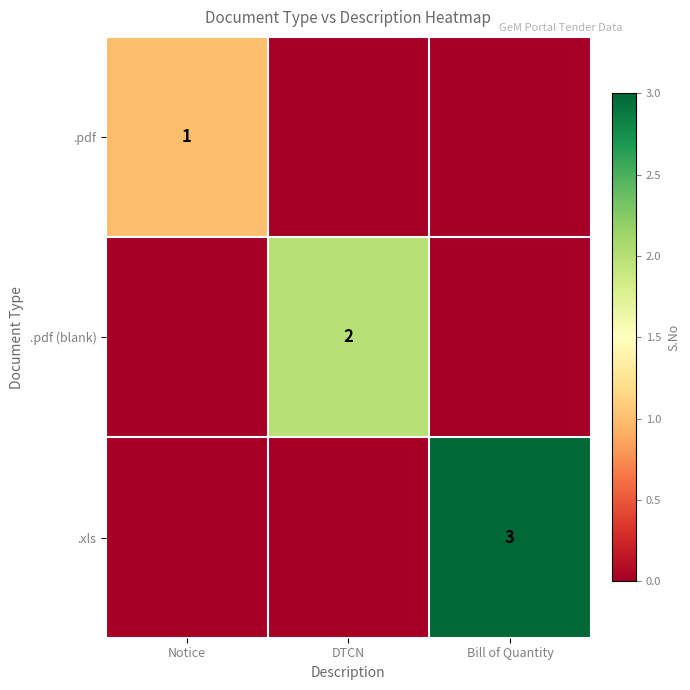

How many data points does each series have?

3